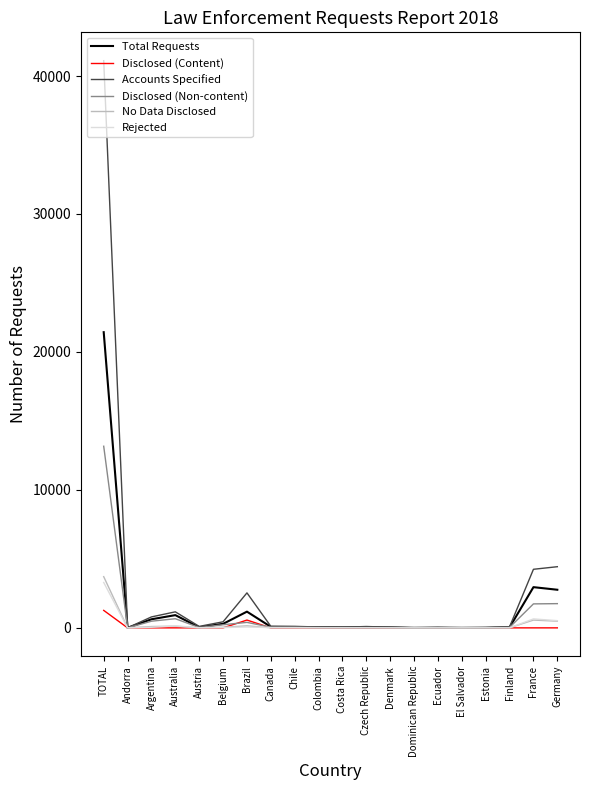

Which label corresponds to the largest value in the chart?

TOTAL